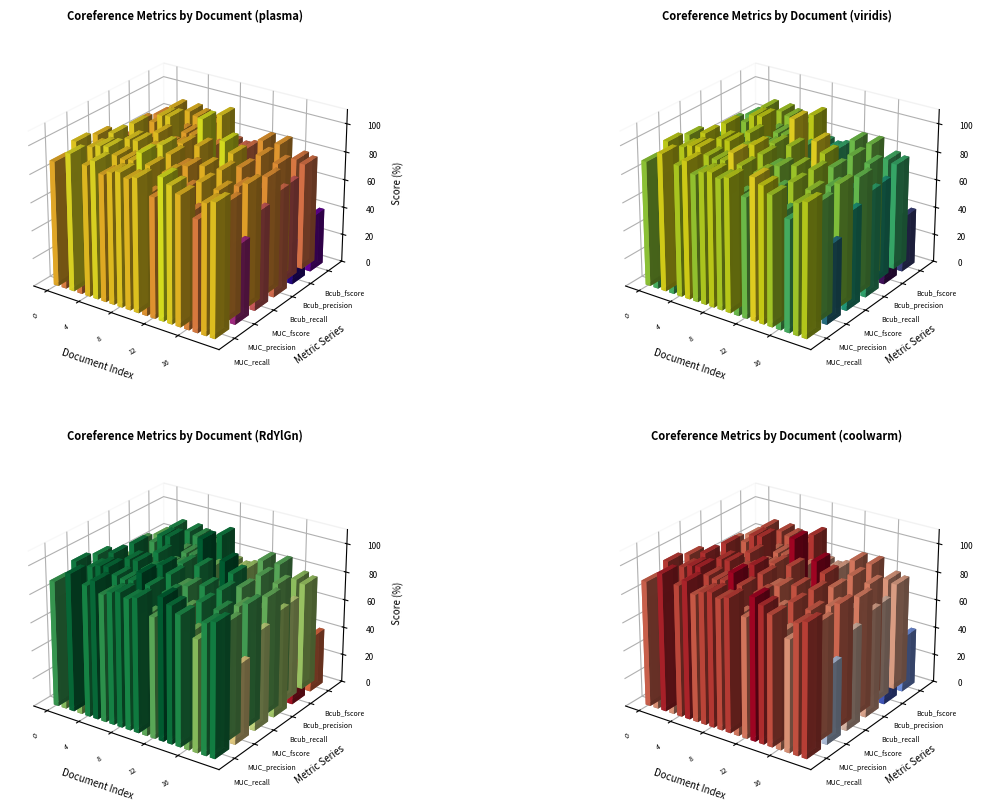

Between 9 and 11, which series saw the biggest shift?

MUC_recall